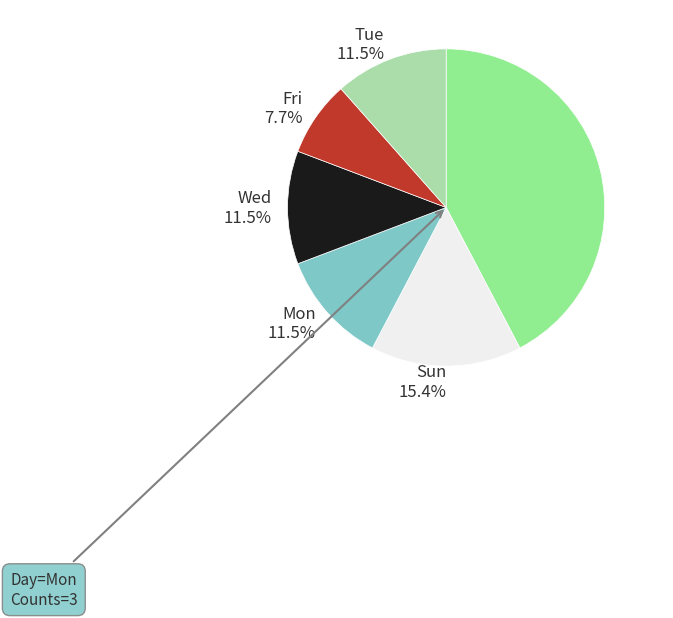

Is there a majority slice in this chart?

No